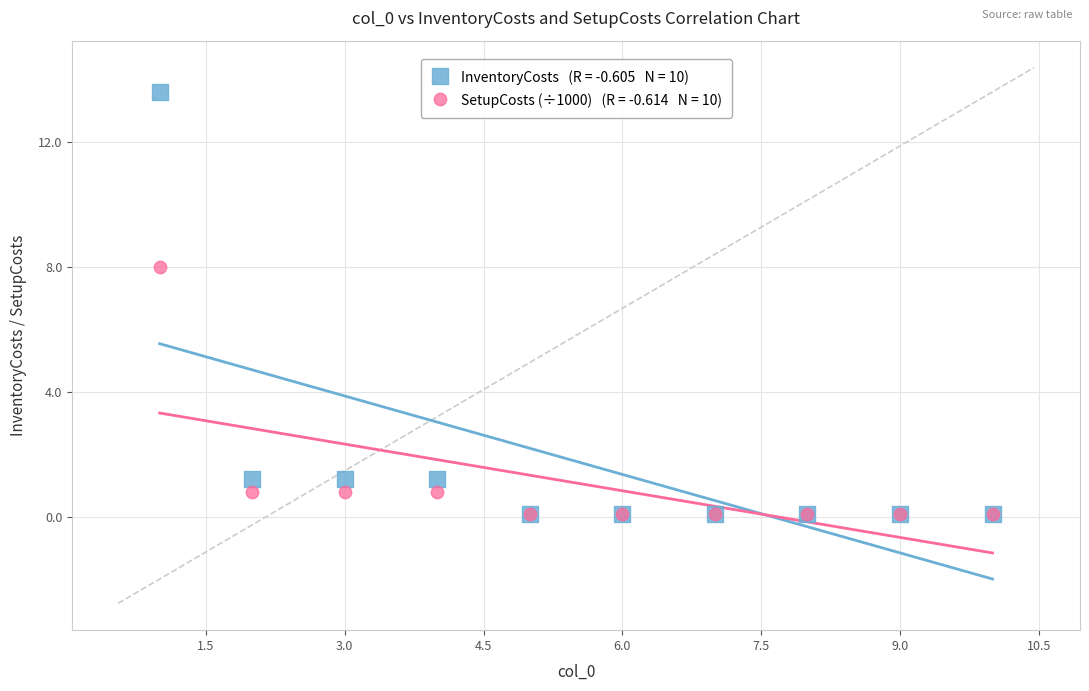

Across all series, what Y value is closest to 6?

8.0